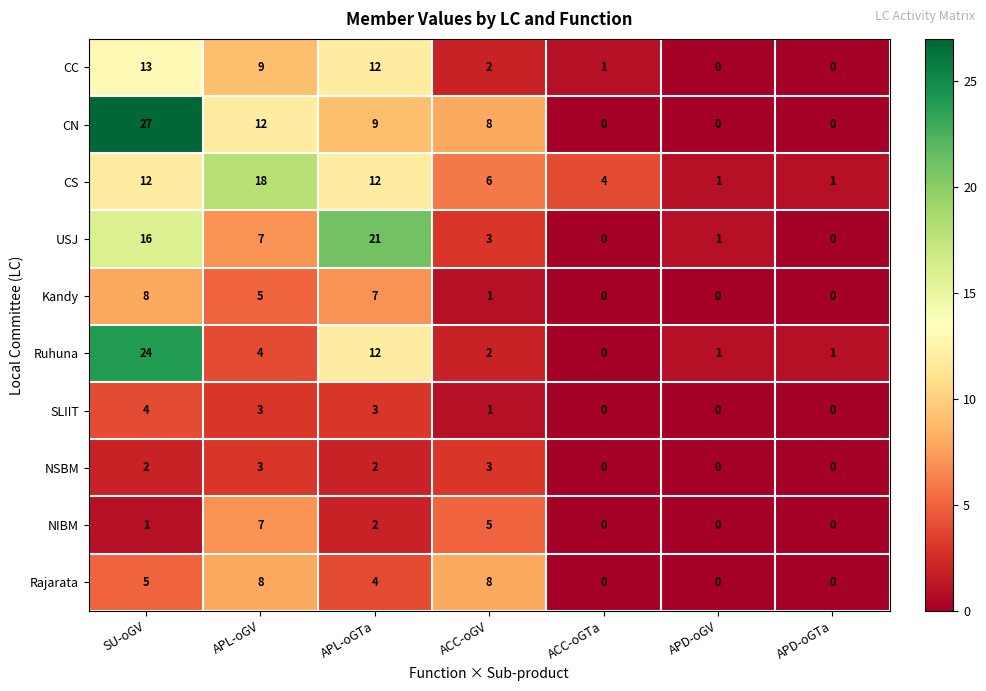

Read the Rajarata value at APL-oGV.

8